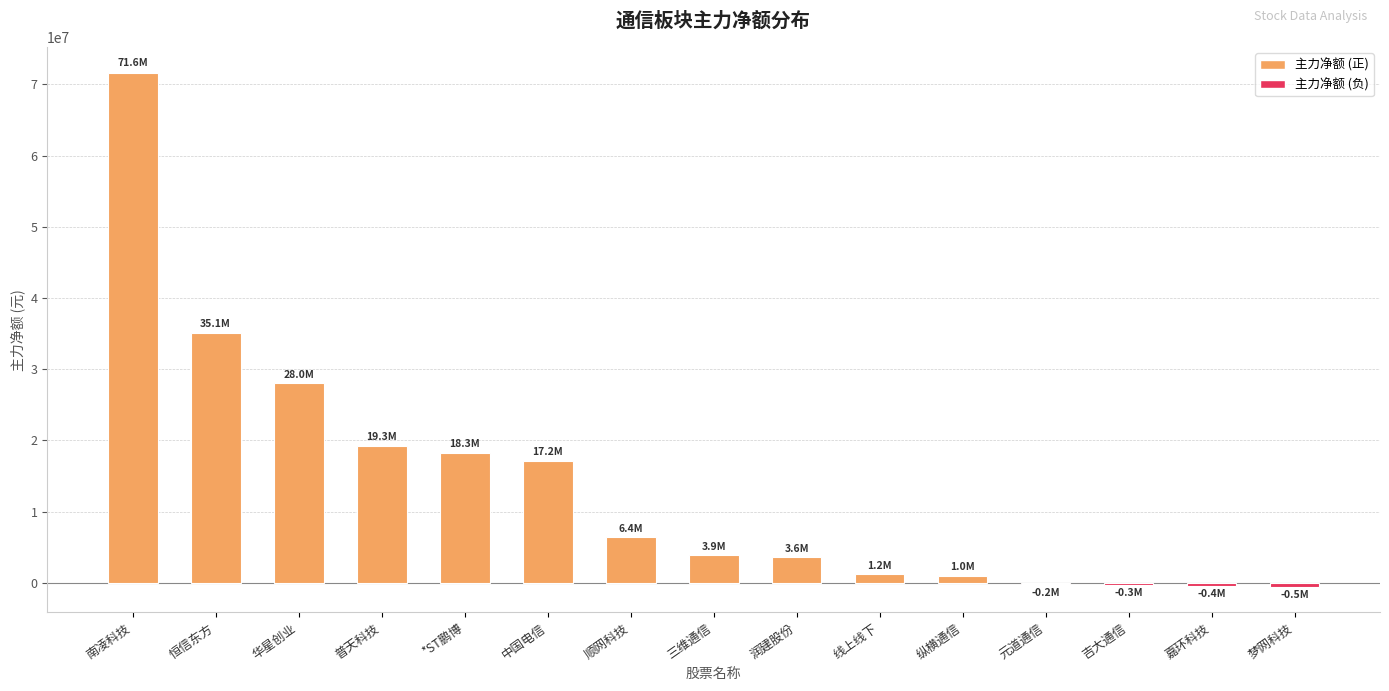

Which has a higher value, 线上线下 or 三维通信?

三维通信